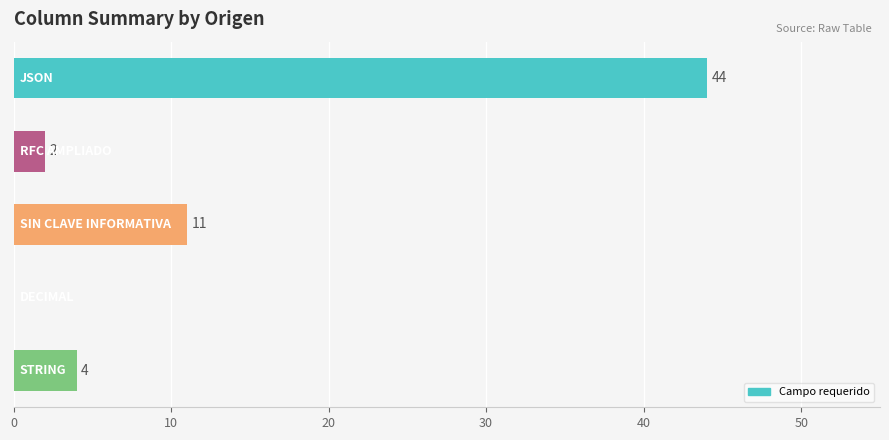

How many data points does each series have?

5